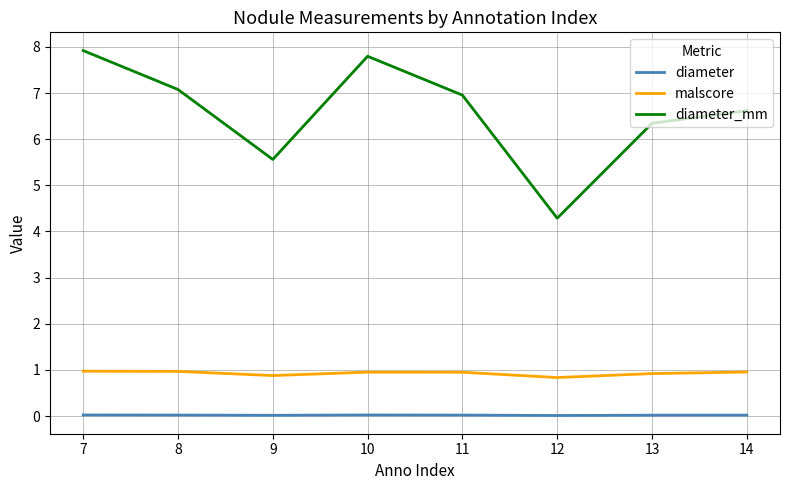

Which series has the largest total across all categories?

diameter_mm